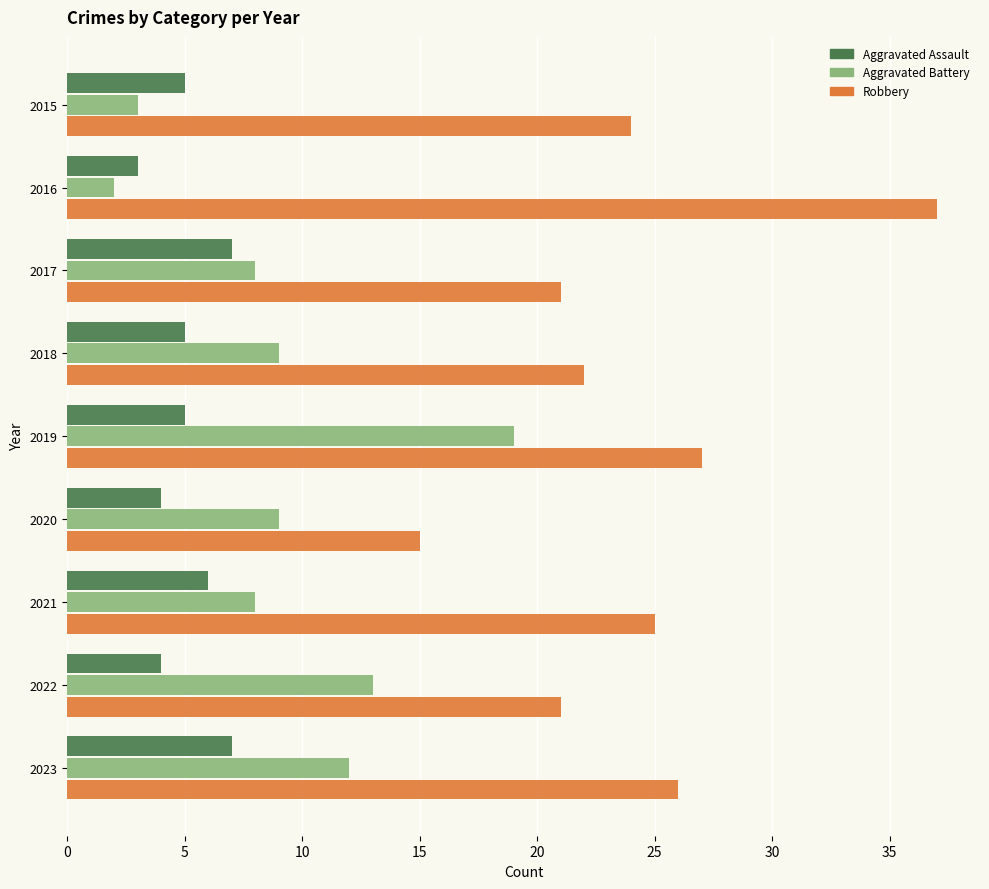

Count the Aggravated Assault values in the range 4 to 6.

6